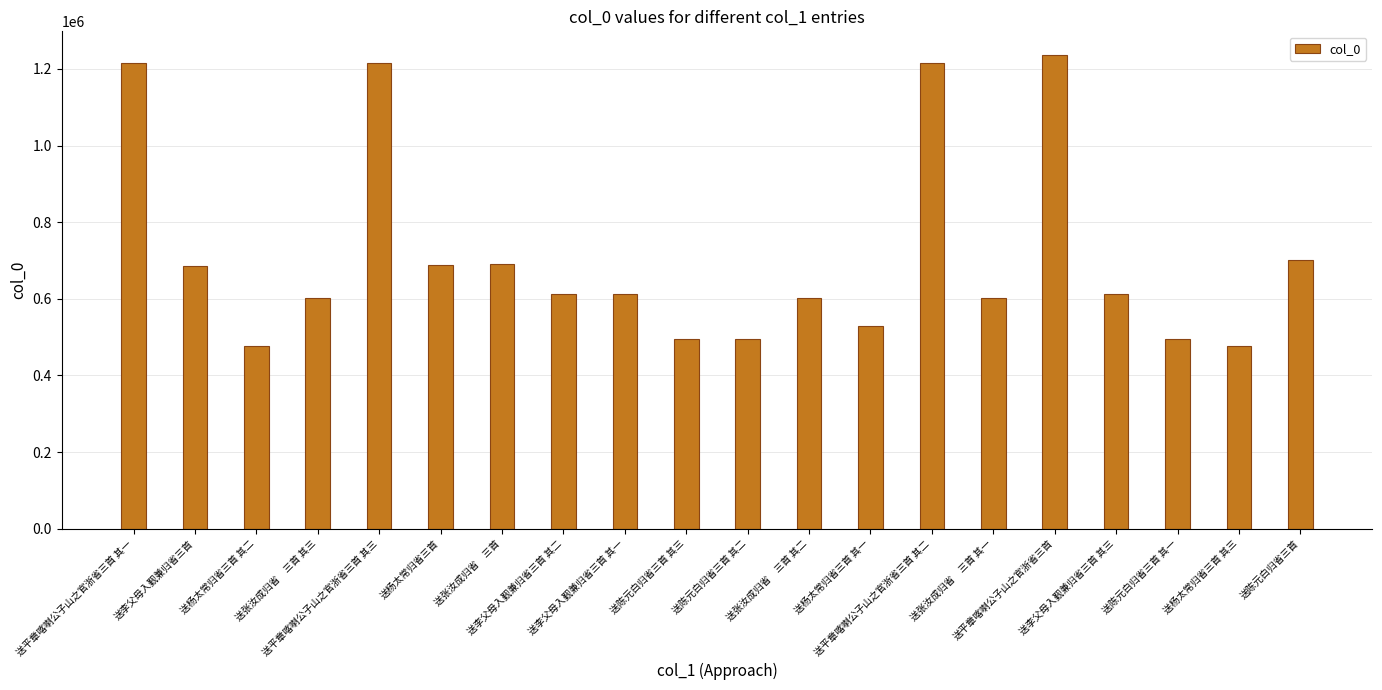

What position from the right is 送平章喀喇公子山之官浙省三首 其三?

16